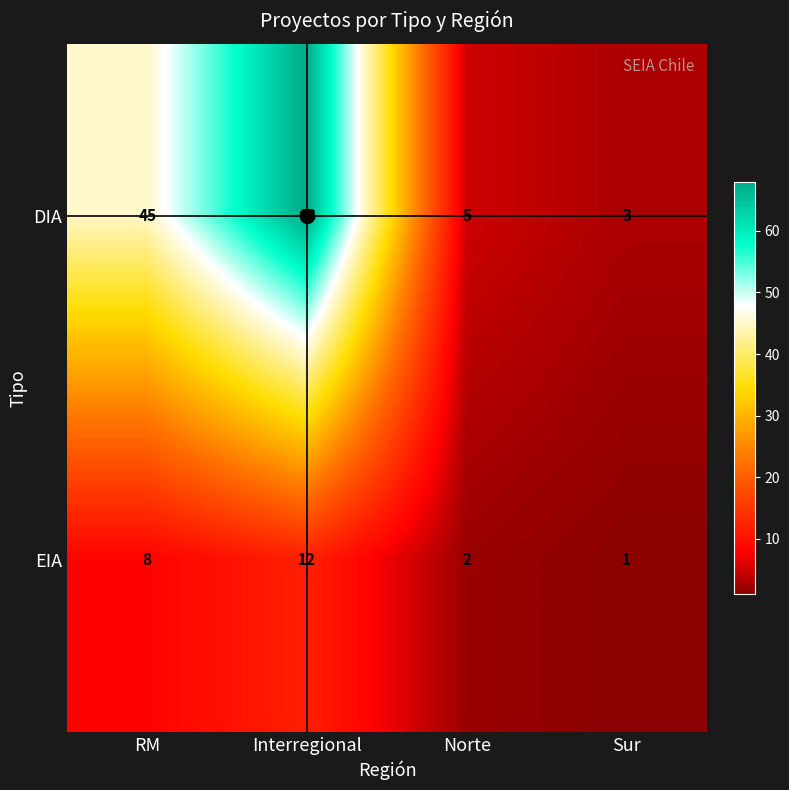

Which series has the largest range (max minus min)?

DIA